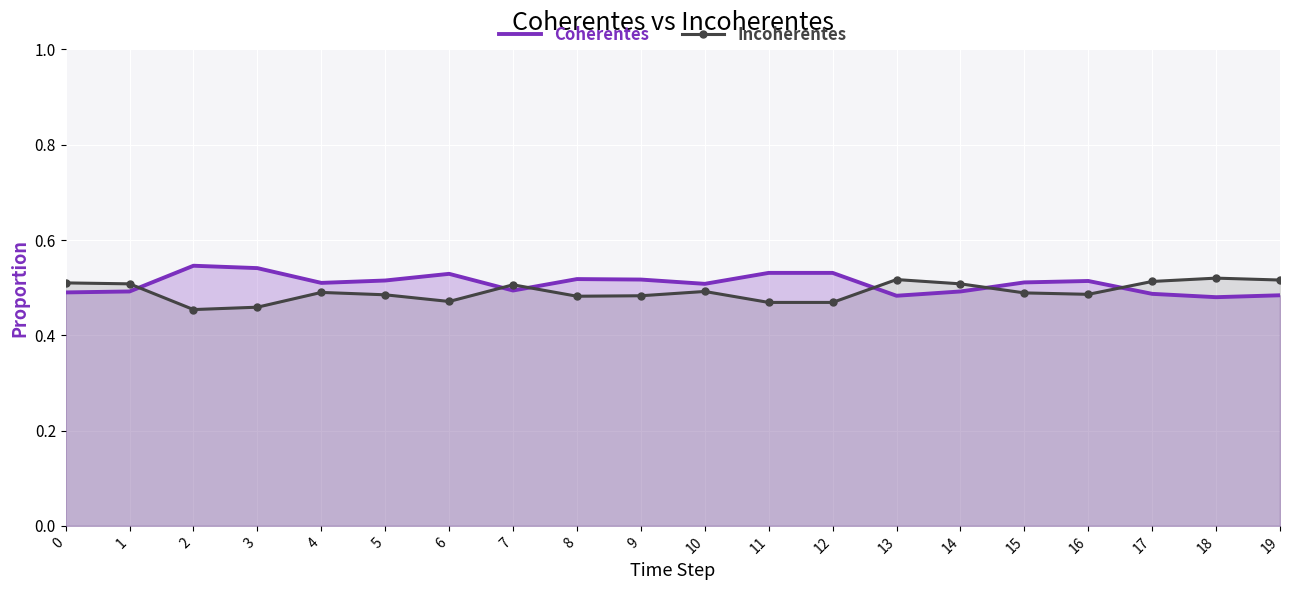

What is the sum of all Incoherentes values?

9.8